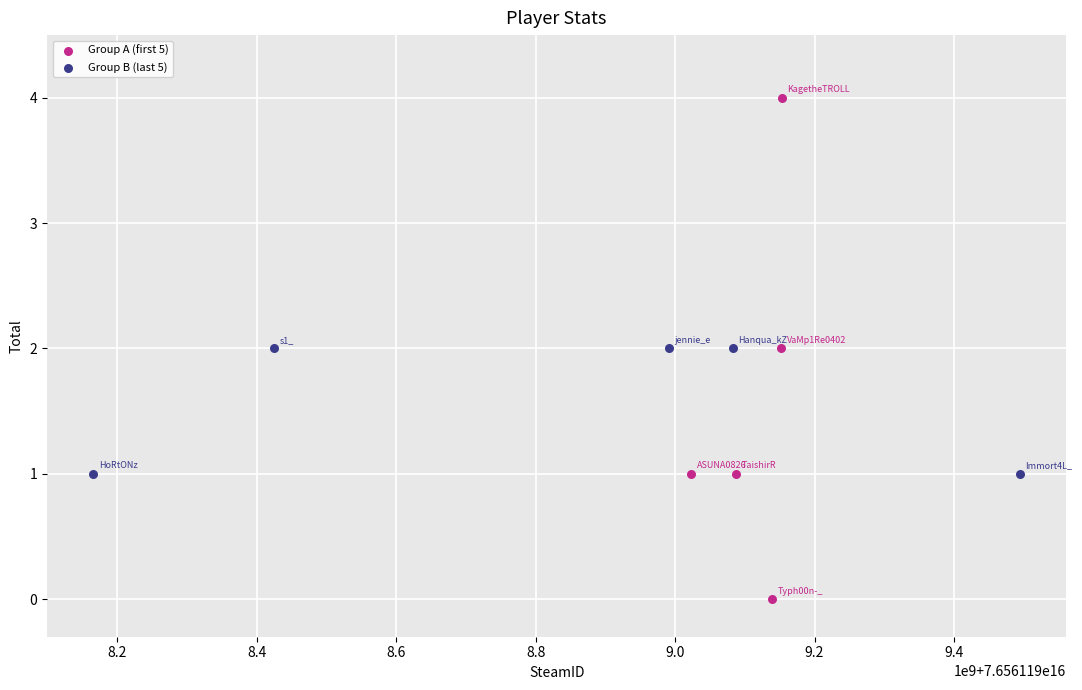

Which series has the largest Y range (max minus min)?

Group A (first 5)